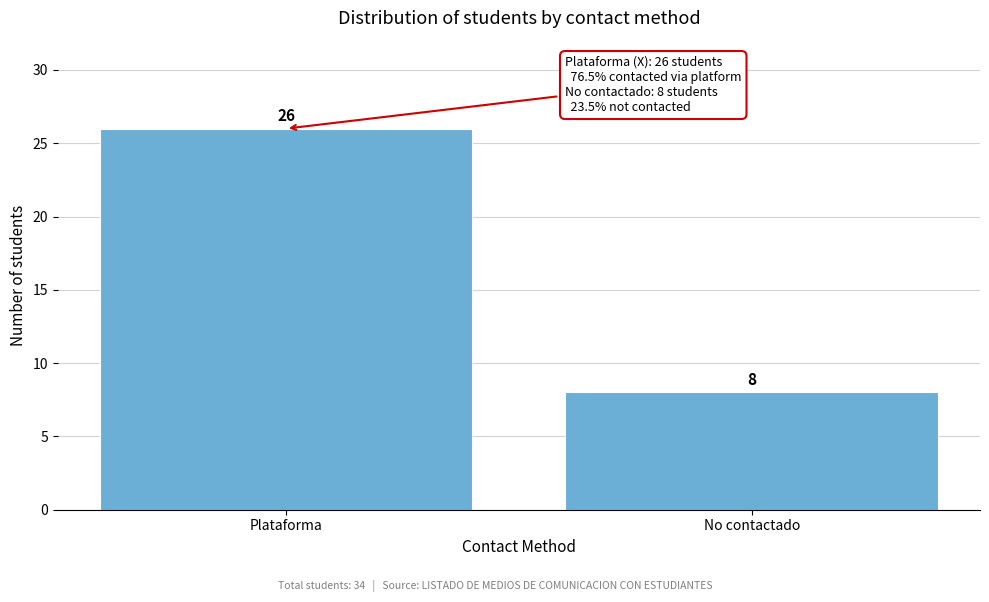

Reading right to left, transcribe all the data shown in this chart.

No contactado=8	Plataforma=26